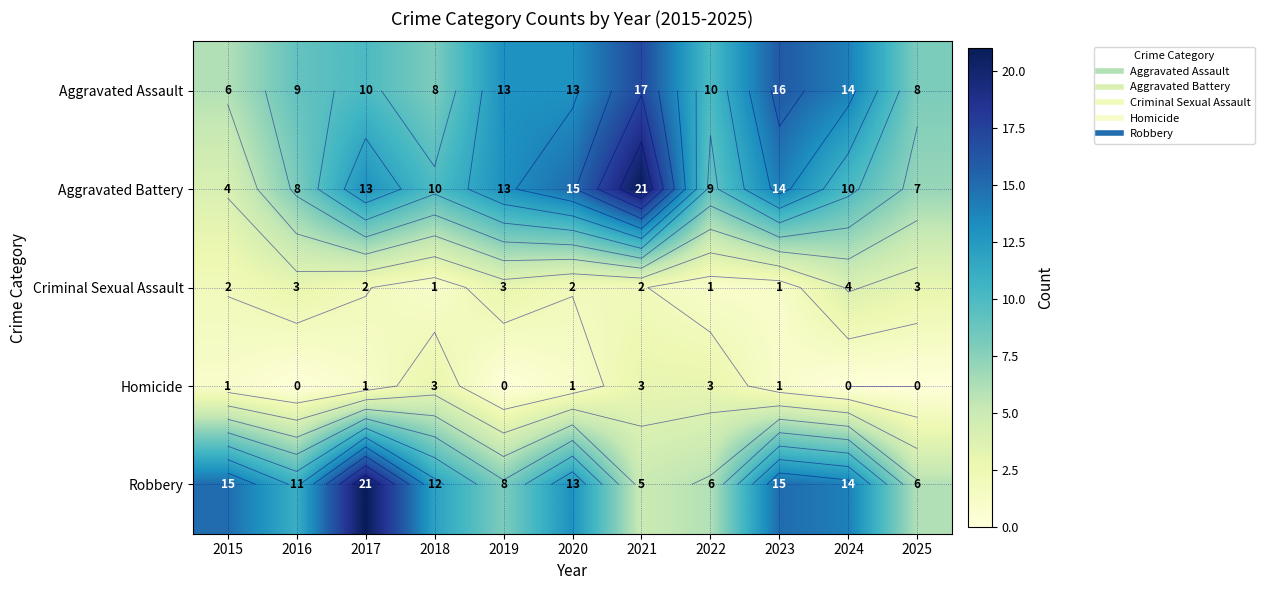

Count the number of categories in the chart.

11